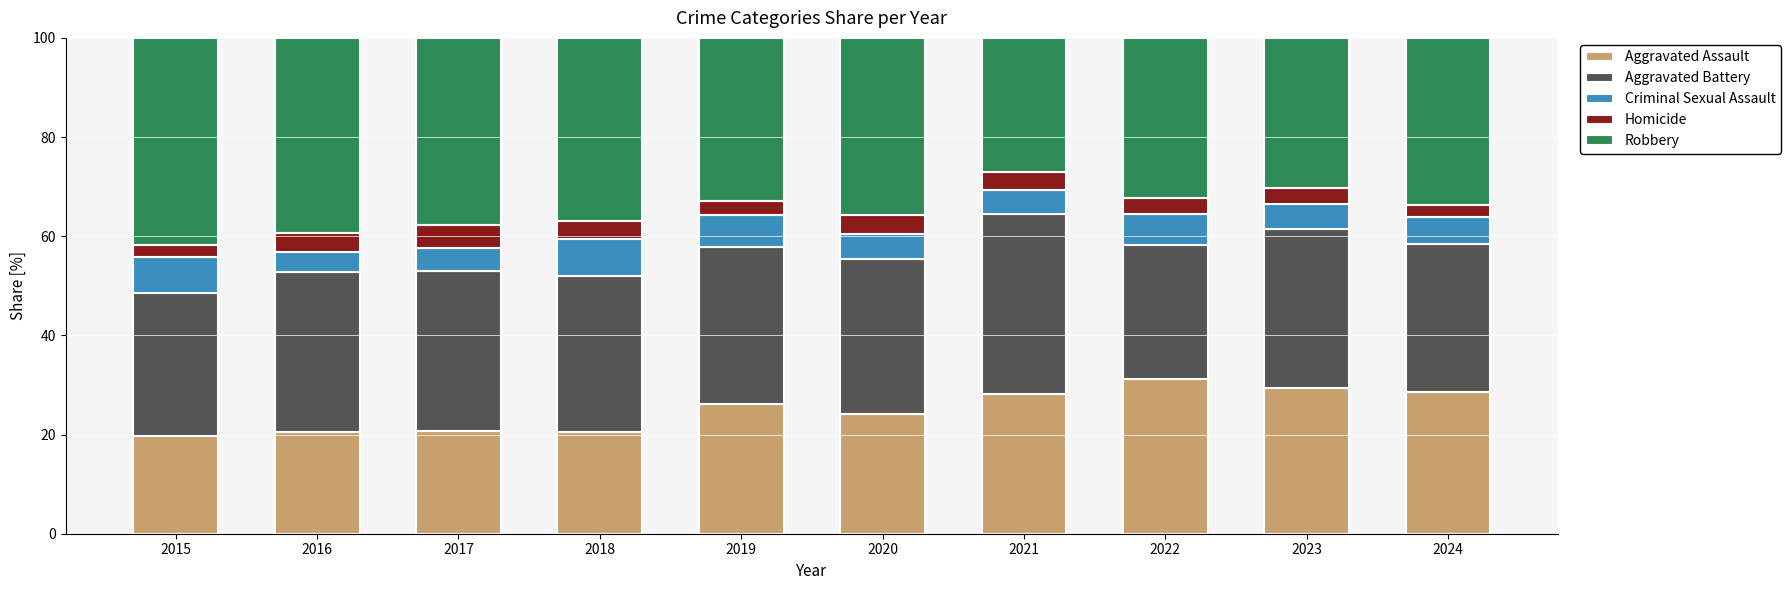

What is the sum of all Aggravated Assault values?

249.1